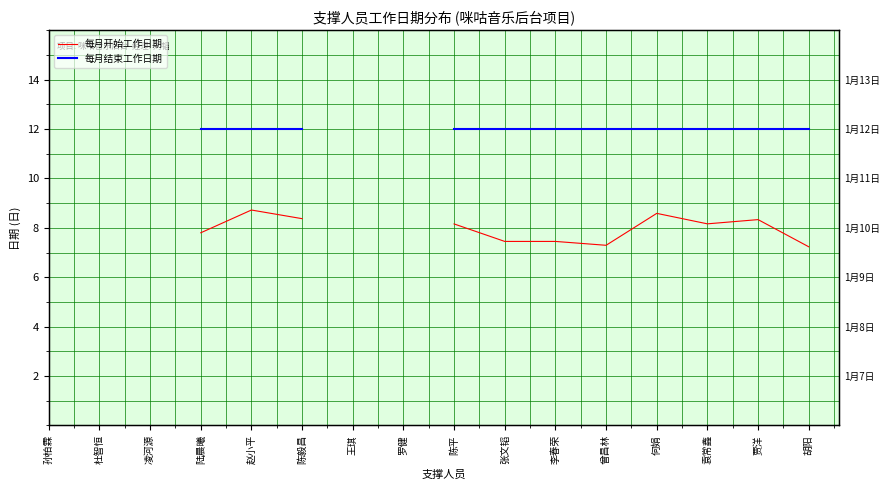

Where is the first local minimum for 每月开始工作日期?

曾昌林